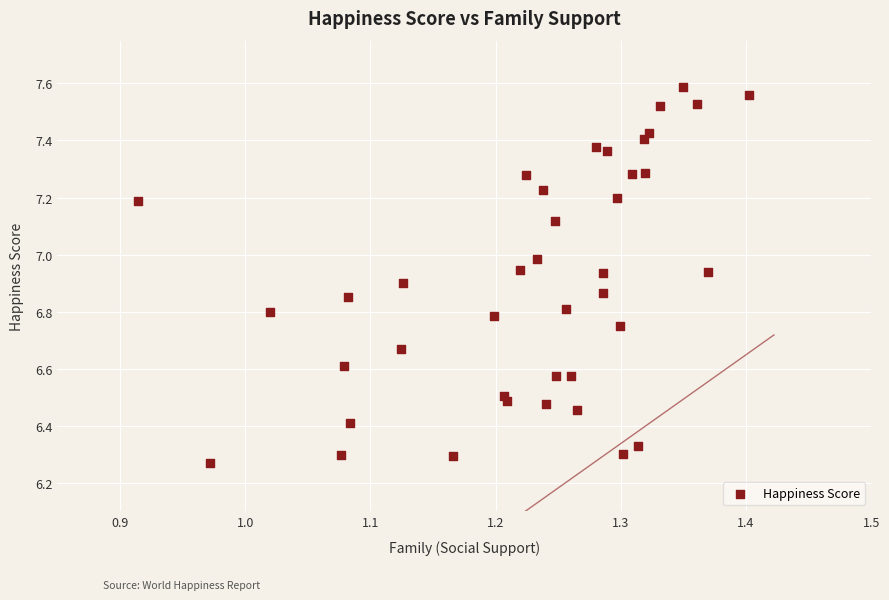

What is the range of X values (max minus min)?

0.5